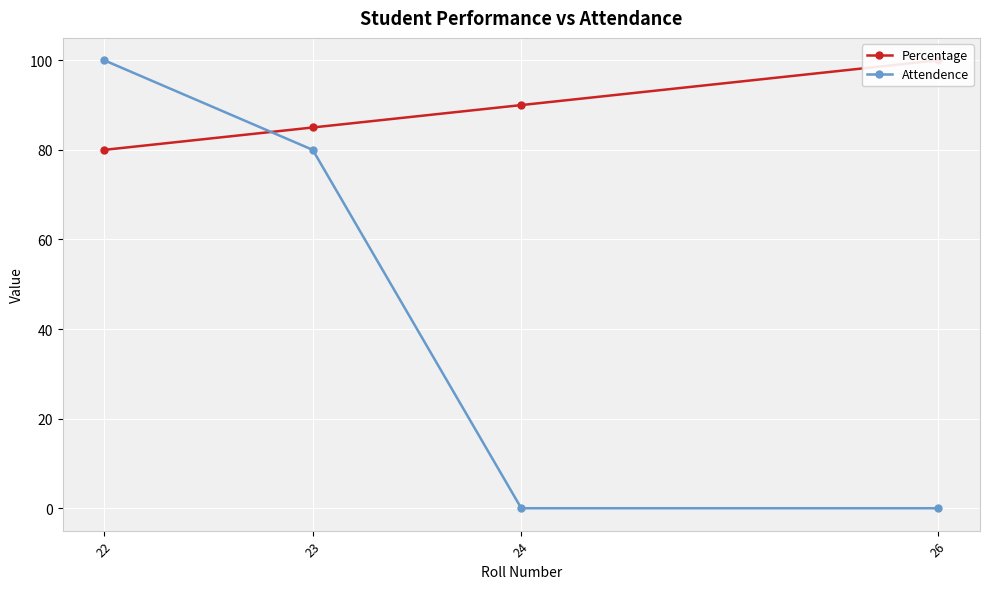

Is the value of Percentage at 24 greater than the value of Attendence at 24?

Yes